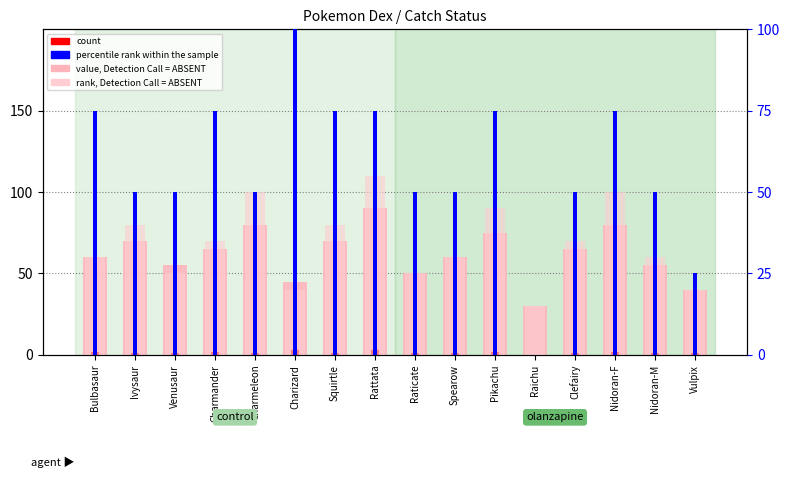

At how many categories does at least one series exceed 97?

1